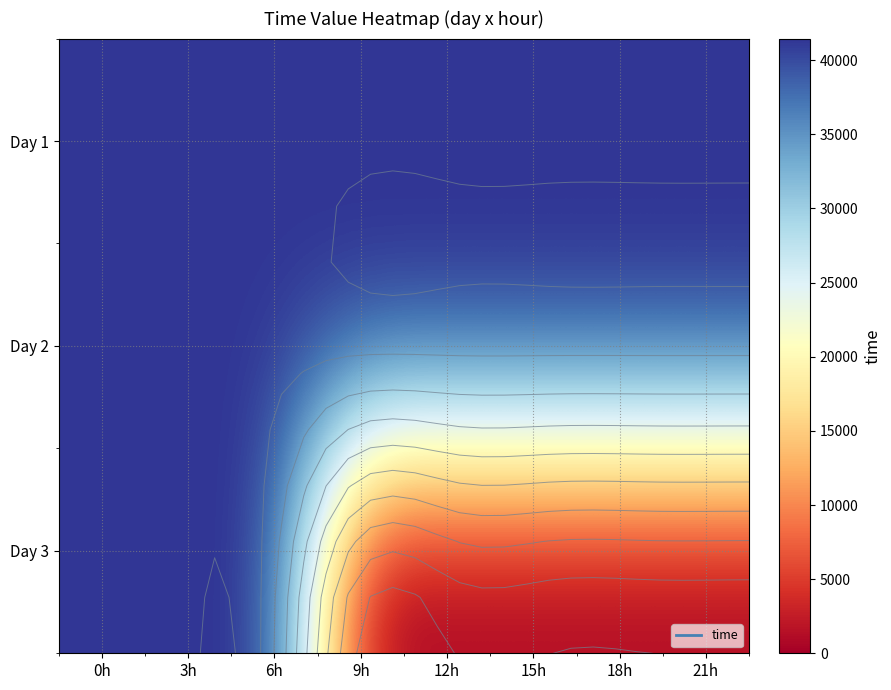

The Day 2 series shows 41455.9 at 21h. True or false?

True